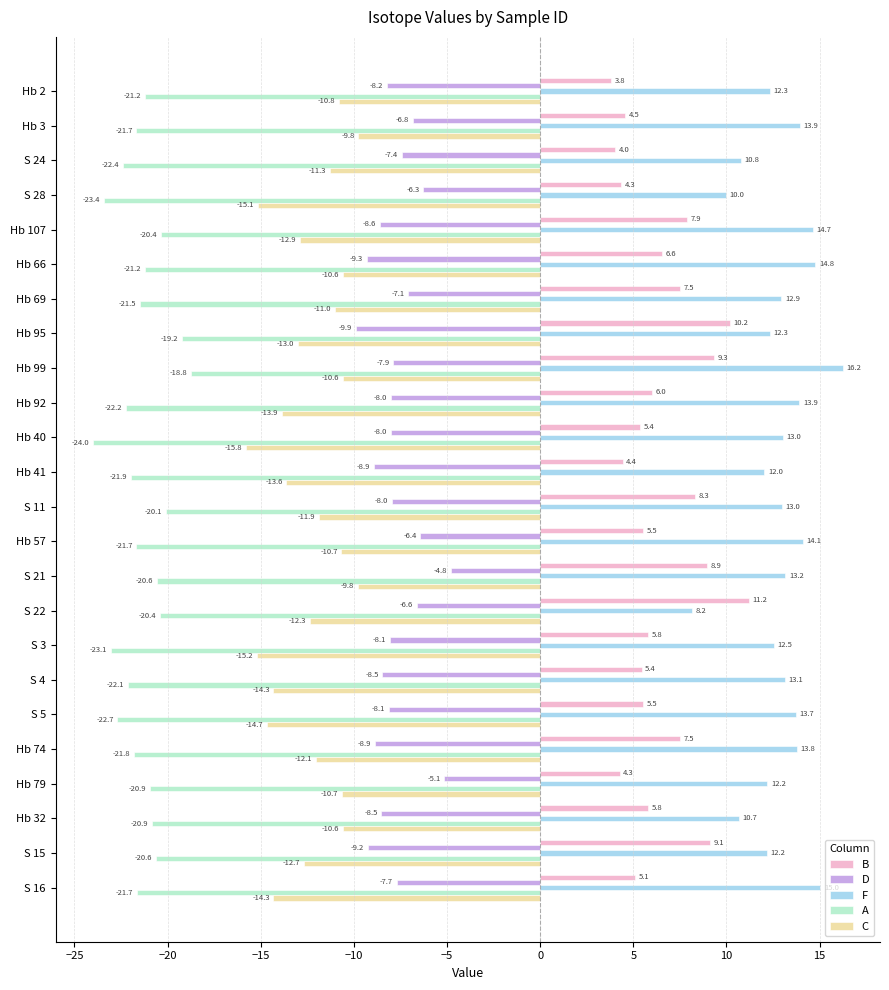

What is the smallest value displayed?

-24.0